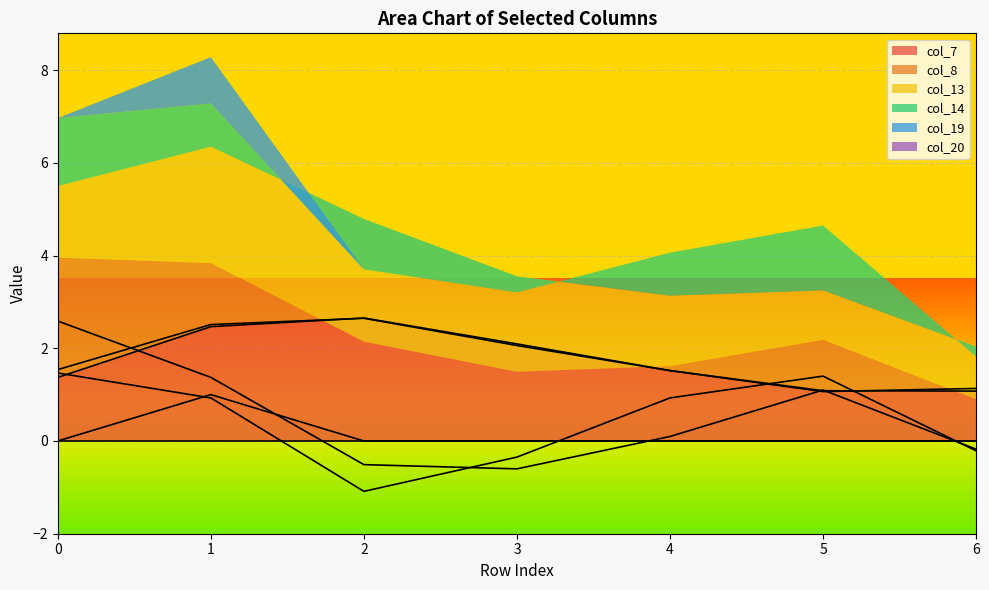

How many categories are shown in the chart?

7